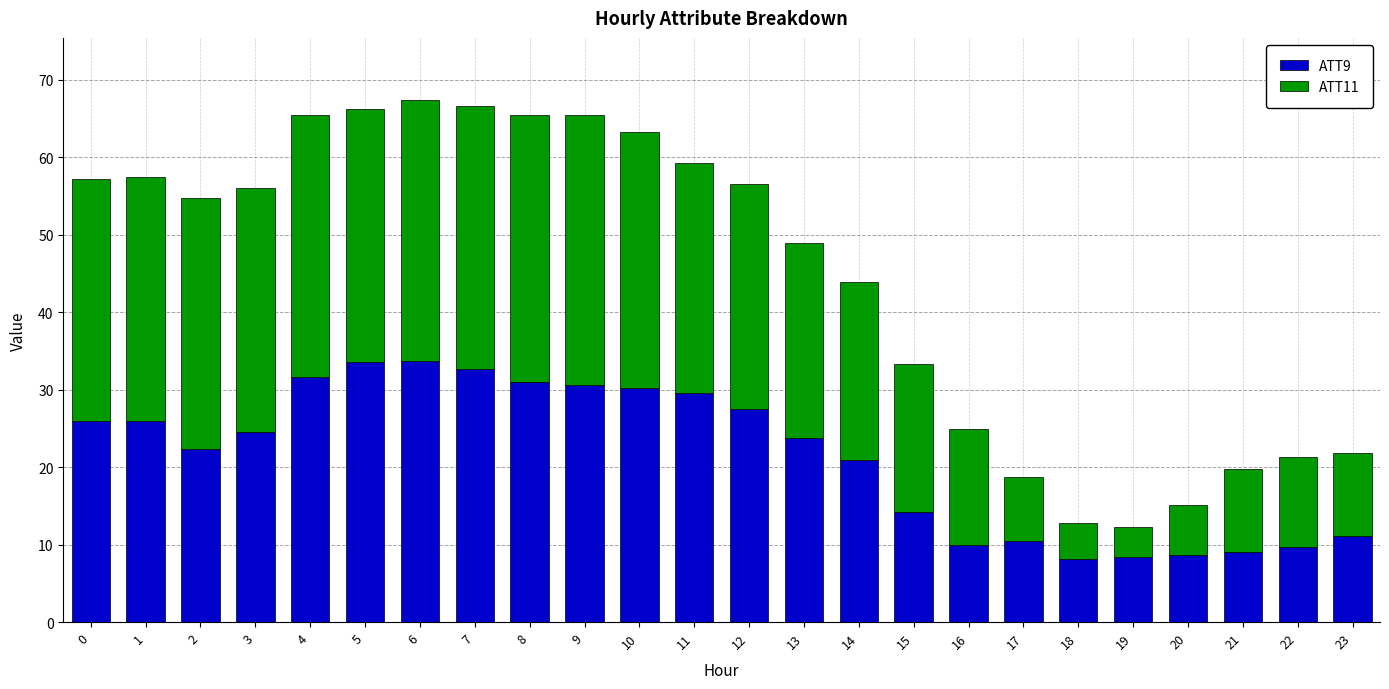

What is the sum of the ATT9 values at 3 and 15?

38.7